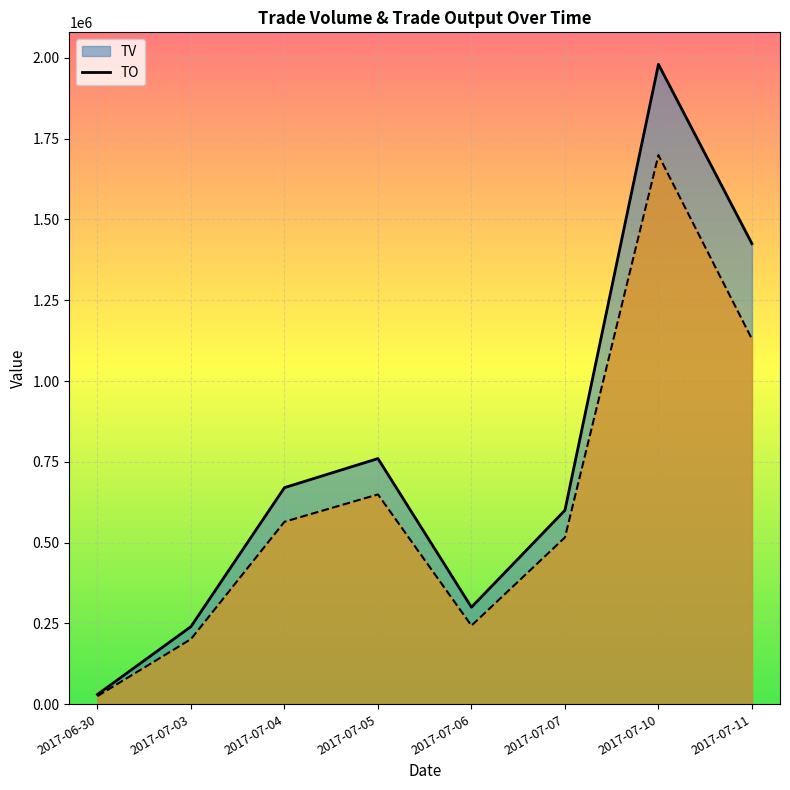

What is the label of the 6th point from the right?

2017-07-04